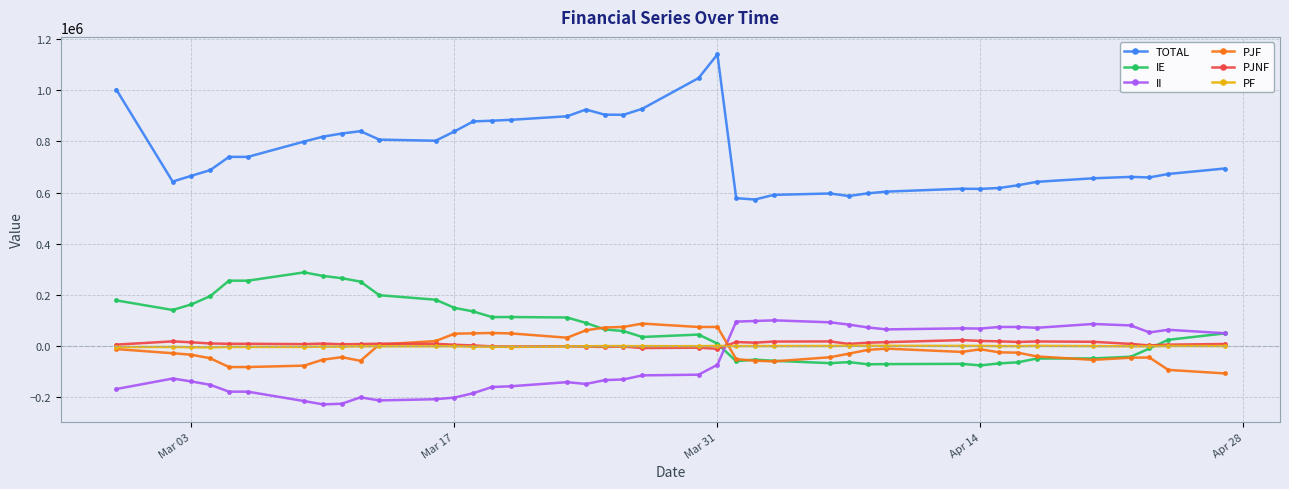

What is the lowest value of the PF series?

-5355